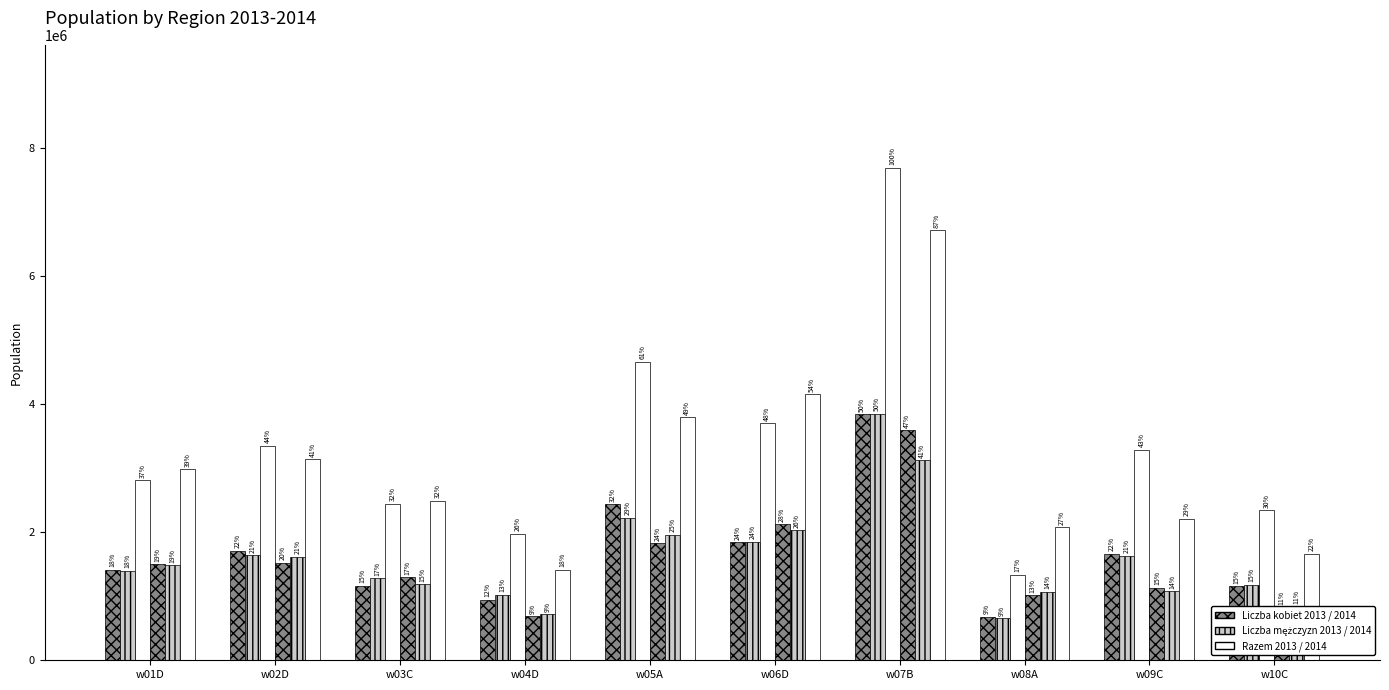

Reading left to right, list all the values displayed in this chart.

Liczba kobiet 2013: 1415007	1711390	1165105	949065	2436107	1846928	3841577	679557	1660998	1157622
Liczba mężczyzn 2013: 1397195	1641773	1278732	1026050	2228622	1851433	3848394	655500	1630345	1182345
Razem 2013: 2812202	3353163	2443837	1975115	4664729	3698361	7689971	1335057	3291343	2339967
Liczba kobiet 2014: 1499070	1522030	1299953	688027	1831600	2125113	3595975	1012012	1130119	830785
Liczba mężczyzn 2014: 1481105	1618733	1191621	723233	1960624	2028635	3123039	1067022	1080238	833779
Razem 2014: 2980175	3140763	2491574	1411260	3792224	4153748	6719014	2079034	2210357	1664564